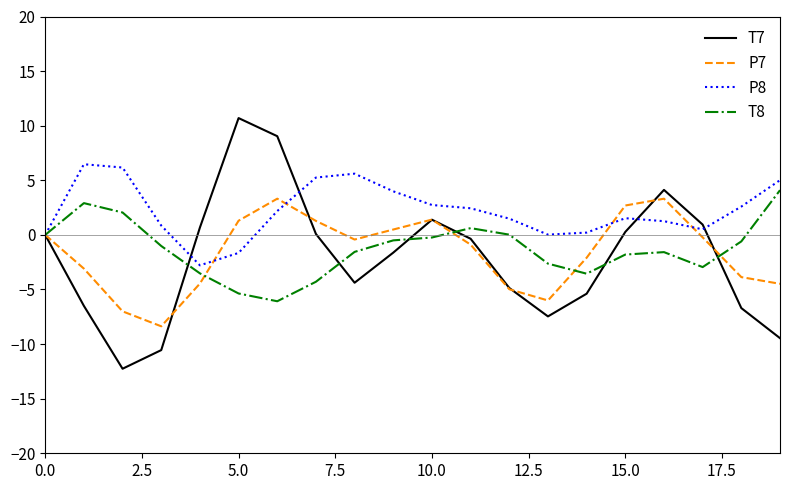

What is the maximum value for P7?

3.3